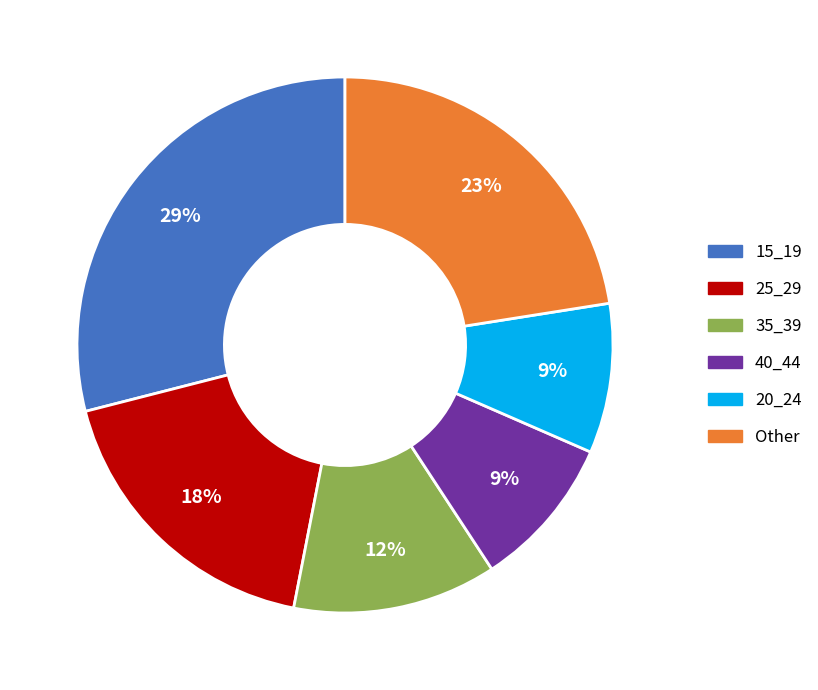

To the nearest percent, what is the average slice percentage?

17%